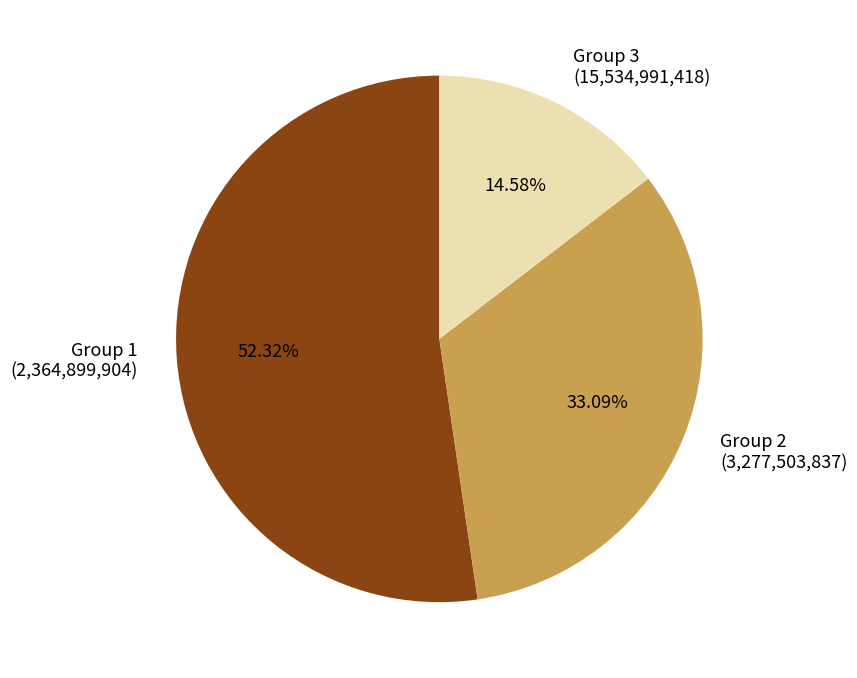

Do Group 3 (15,534,991,418) and Group 2 (3,277,503,837) together represent more than half of the pie?

No